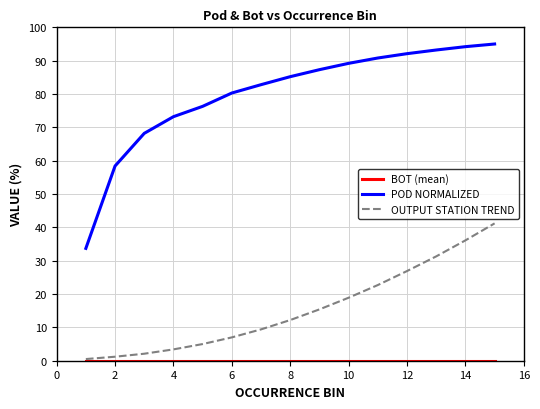

True or false: POD NORMALIZED and OUTPUT STATION TREND intersect in this chart.

False